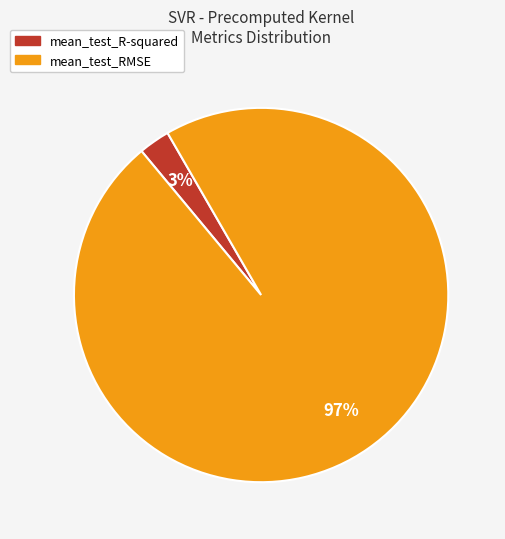

Between mean_test_R-squared and mean_test_RMSE, which is larger?

mean_test_RMSE